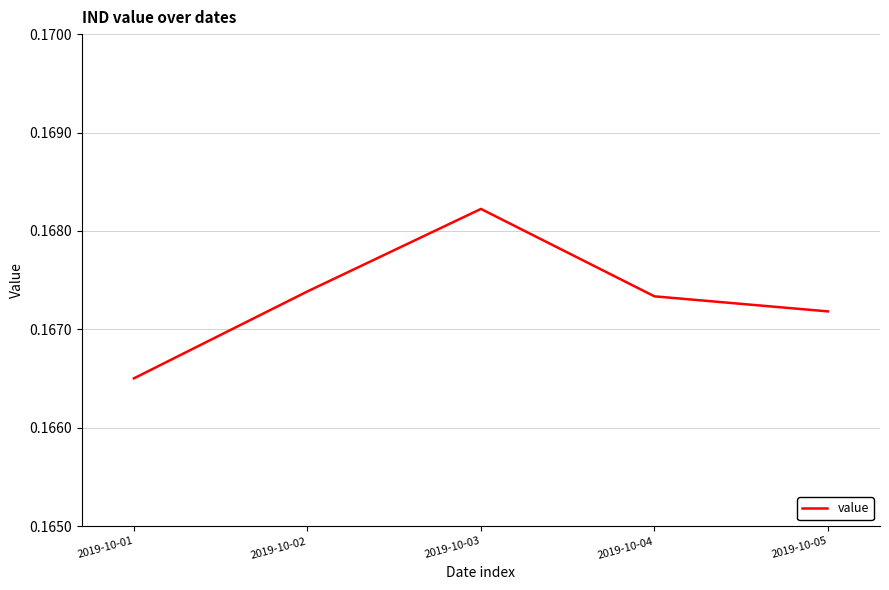

Count the number of data series in this chart.

1